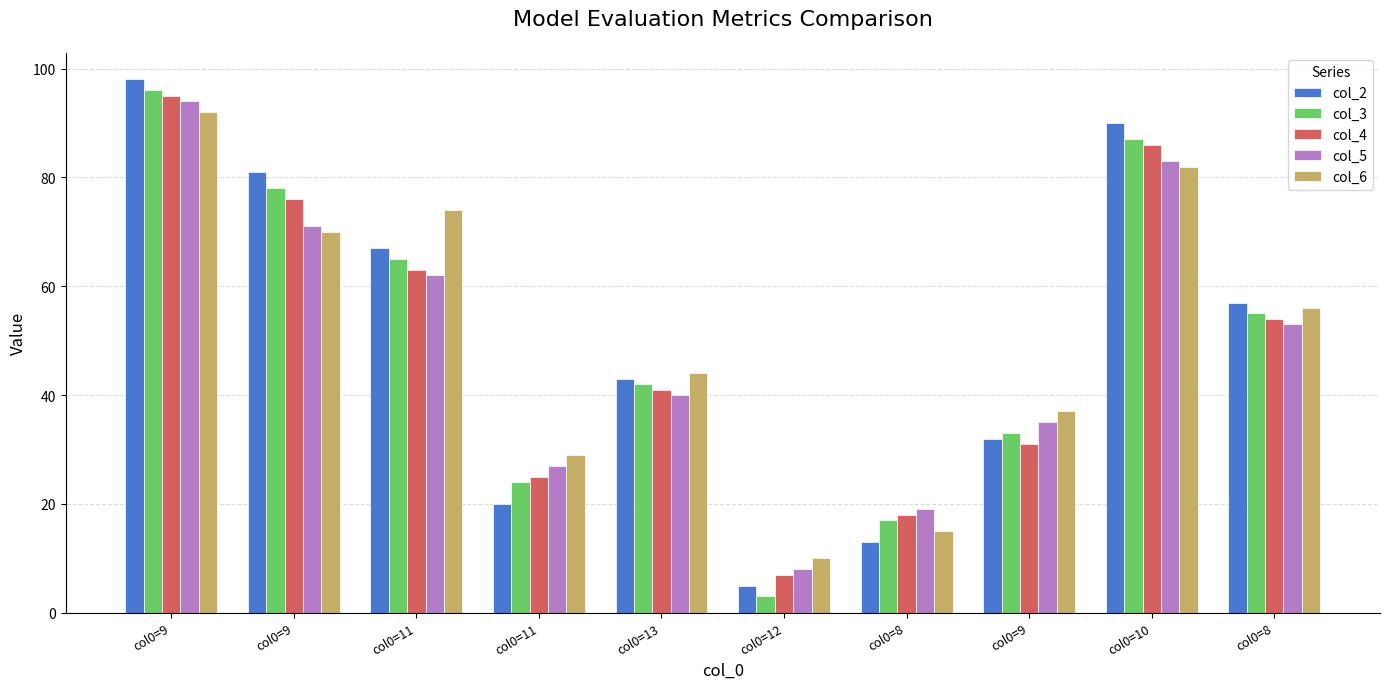

List the series in order of their peak value, highest first.

col_2, col_3, col_4, col_5, col_6